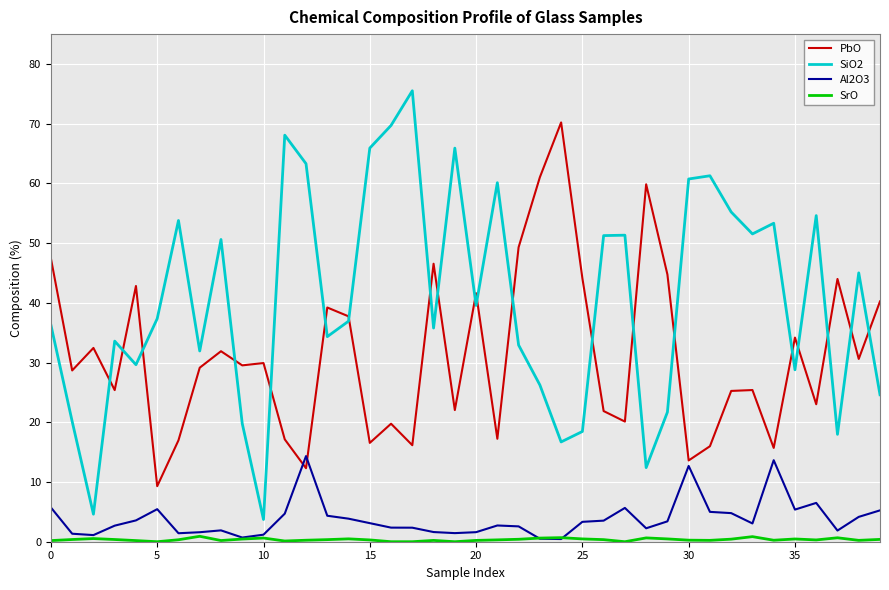

True or false: PbO and SrO cross at least once.

False